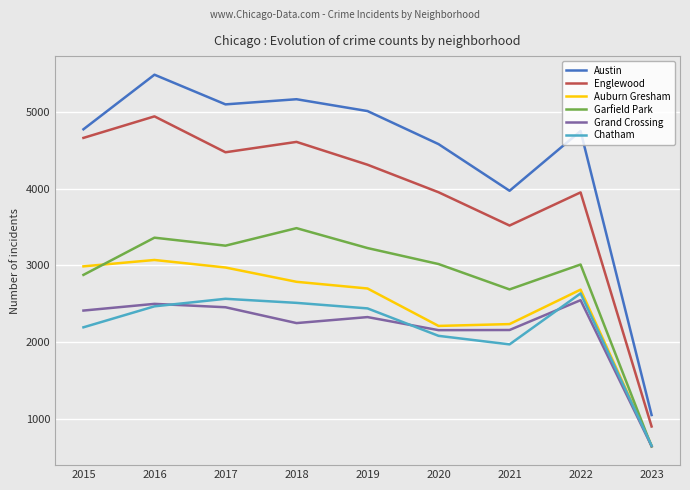

Is the value of Austin at 2018 greater than the value of Grand Crossing at 2023?

Yes